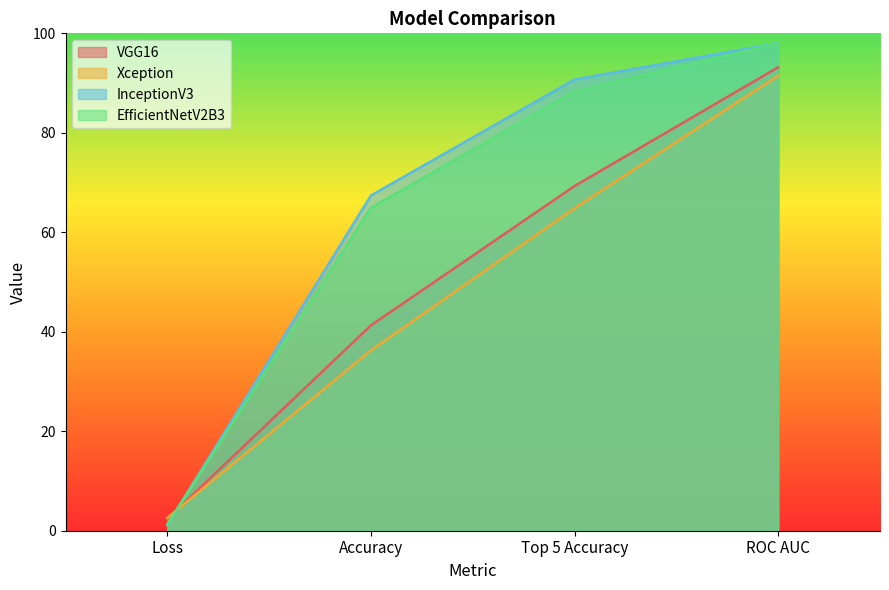

How many series are shown in this chart?

4